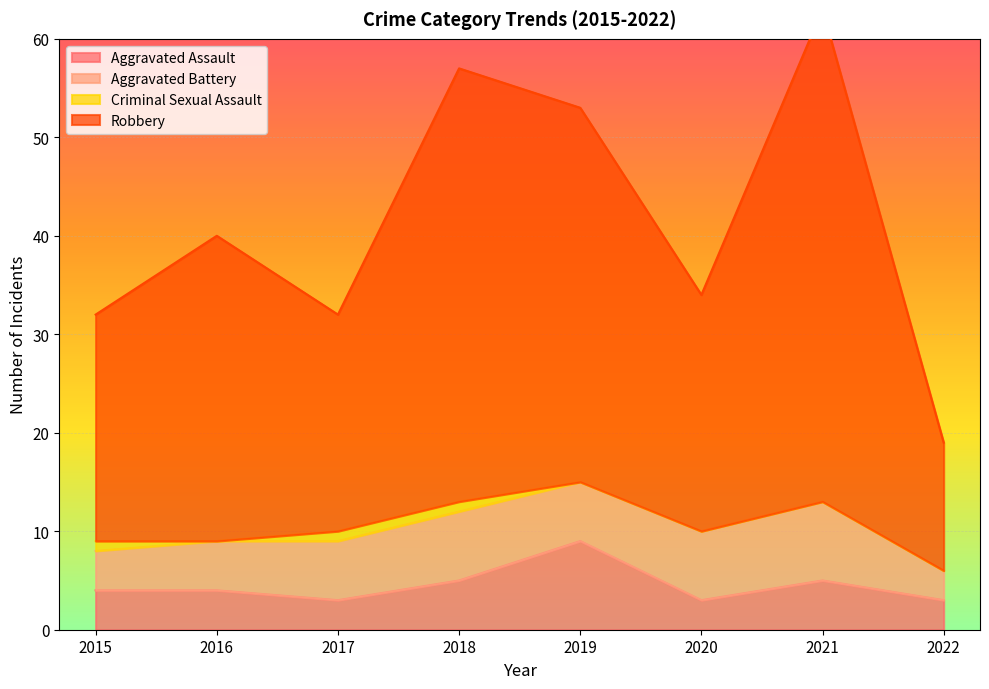

What is the difference between the highest and lowest values at 2017?

29